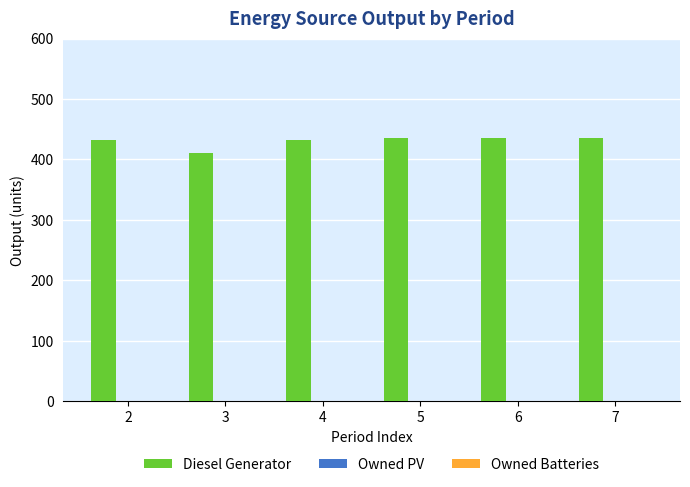

Reading left to right, extract all data points from this chart.

433	411	433	436	436	436